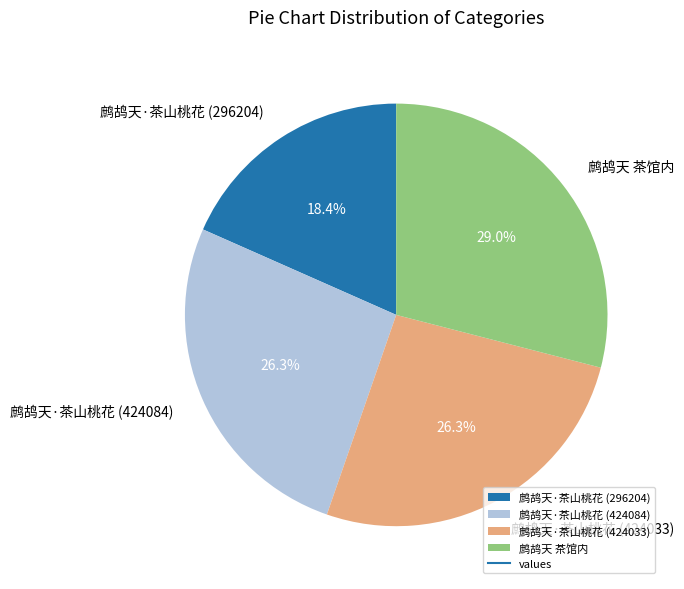

Between 鹧鸪天·茶山桃花 (424033) and 鹧鸪天·茶山桃花 (296204), which is larger?

鹧鸪天·茶山桃花 (424033)